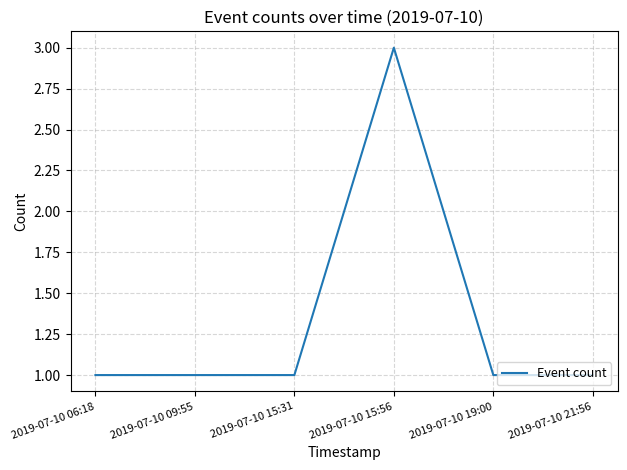

True or false: there are more than 2 points higher than both neighbors.

False